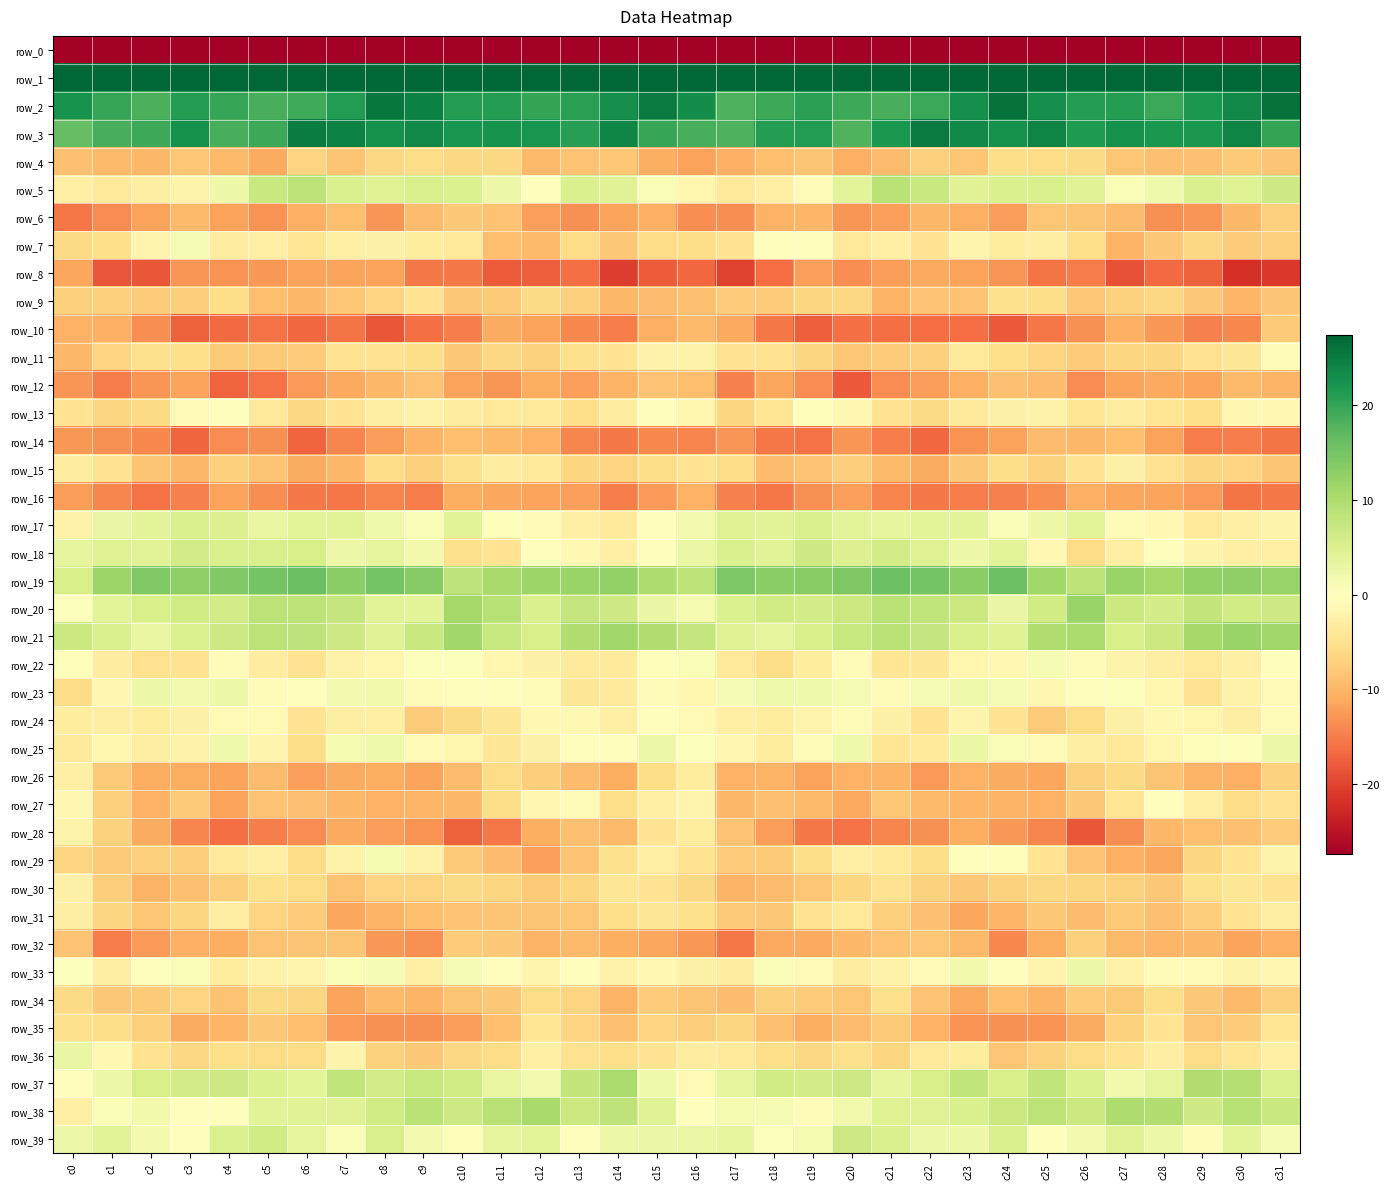

Which category has the highest value in the row_4 series?

c24